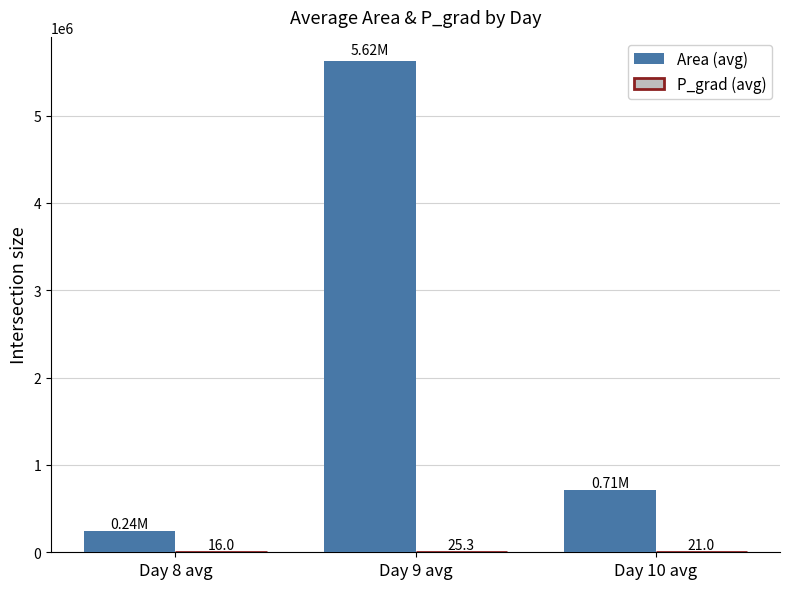

Which series changed the most between Day 9 avg and Day 10 avg?

Area (avg)